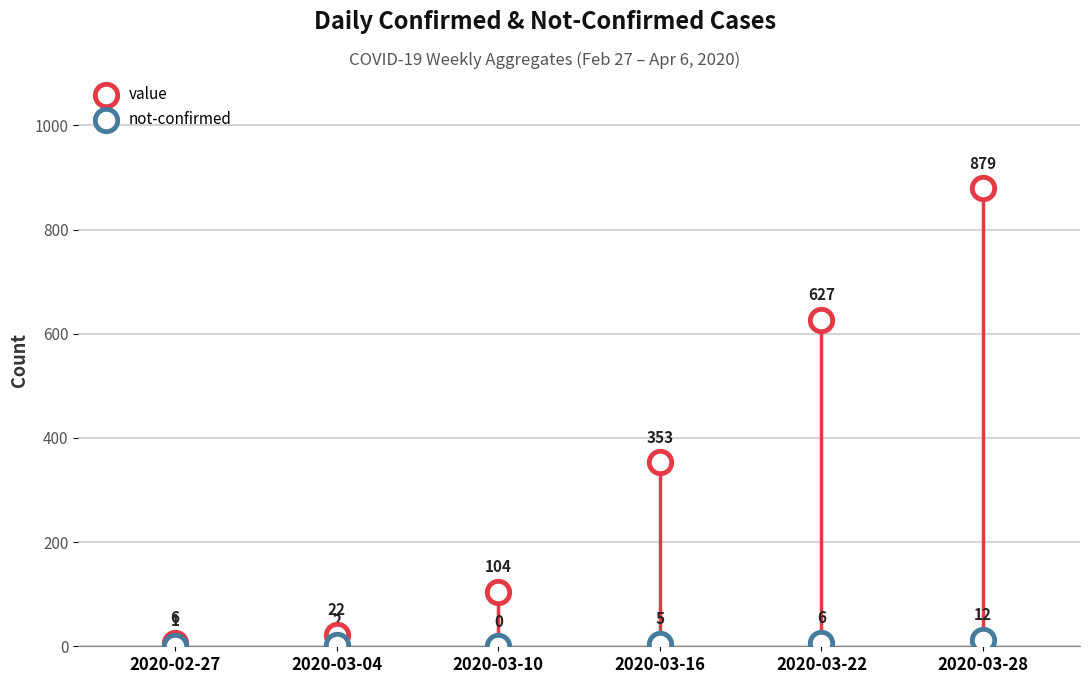

Which series reaches the maximum Y coordinate?

value